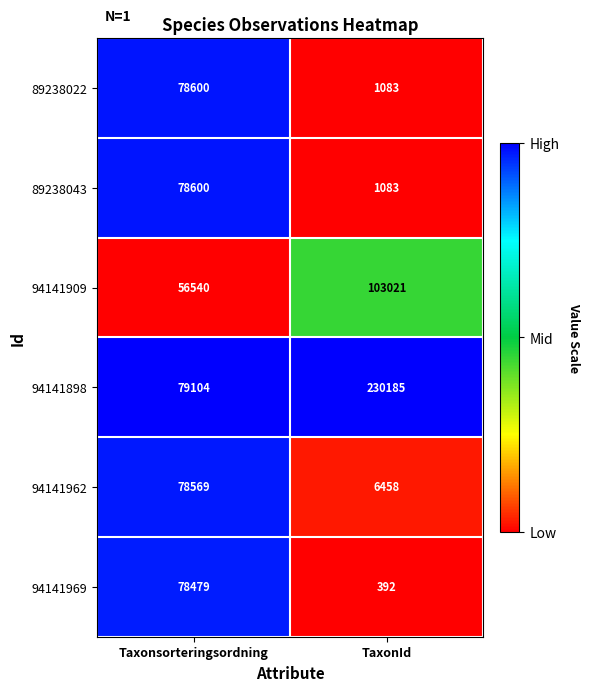

What is the approximate value of 94141909 at TaxonId, to the nearest 50?

103000